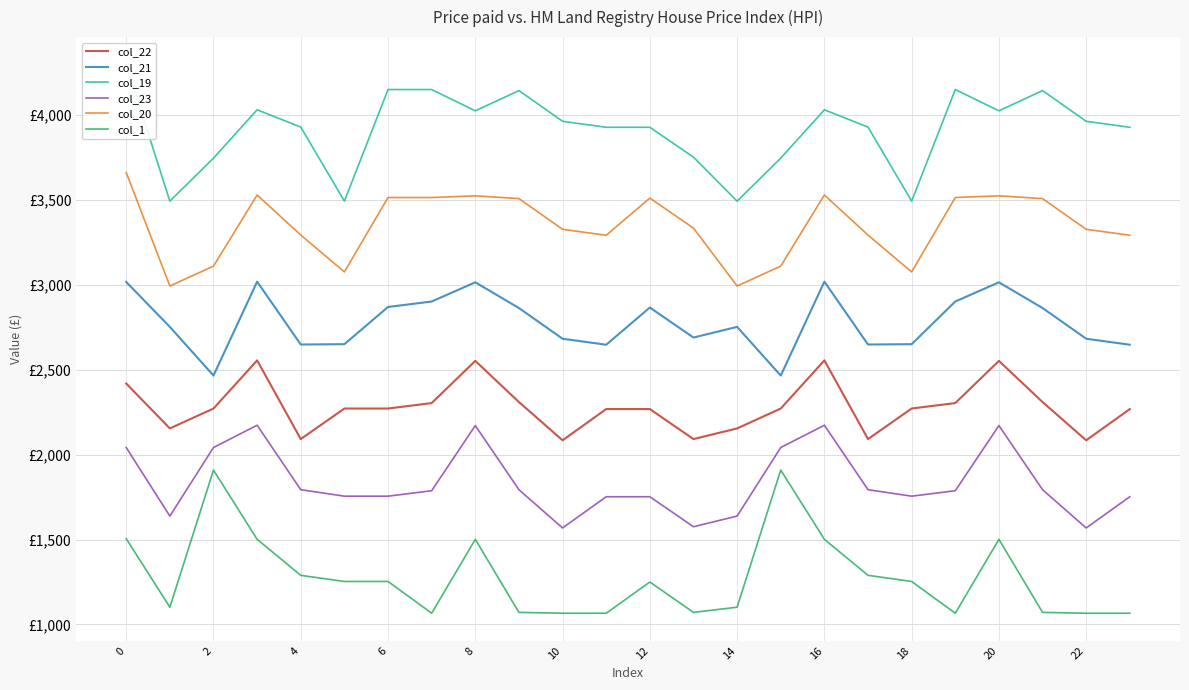

What is the label of the 12th point from the right?

12